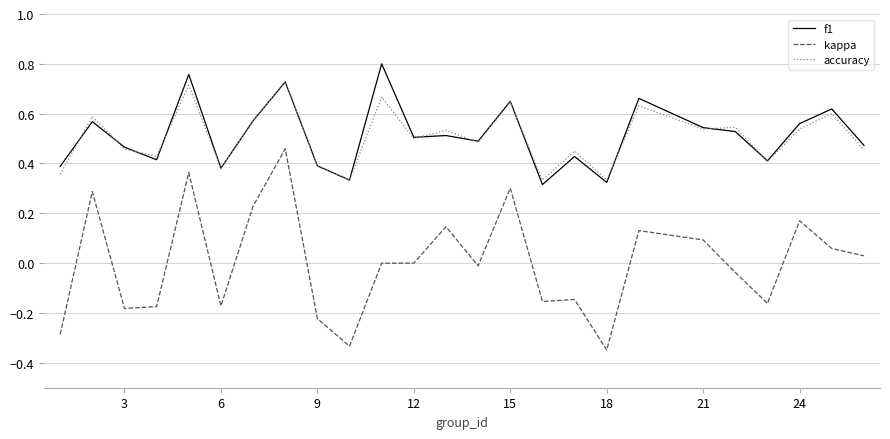

Which series has the widest spread of values?

kappa